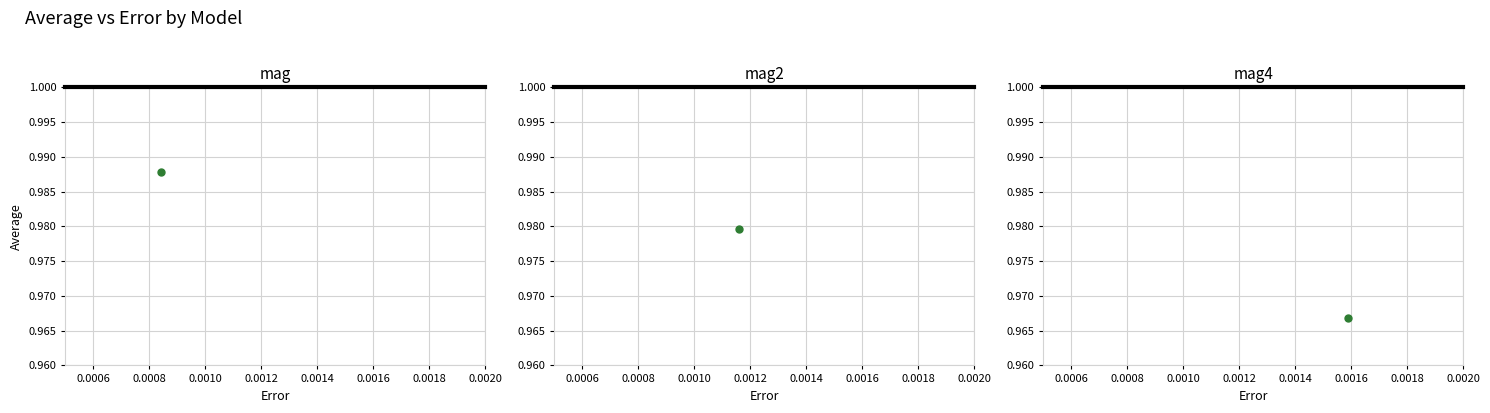

Count the number of data series in this chart.

1